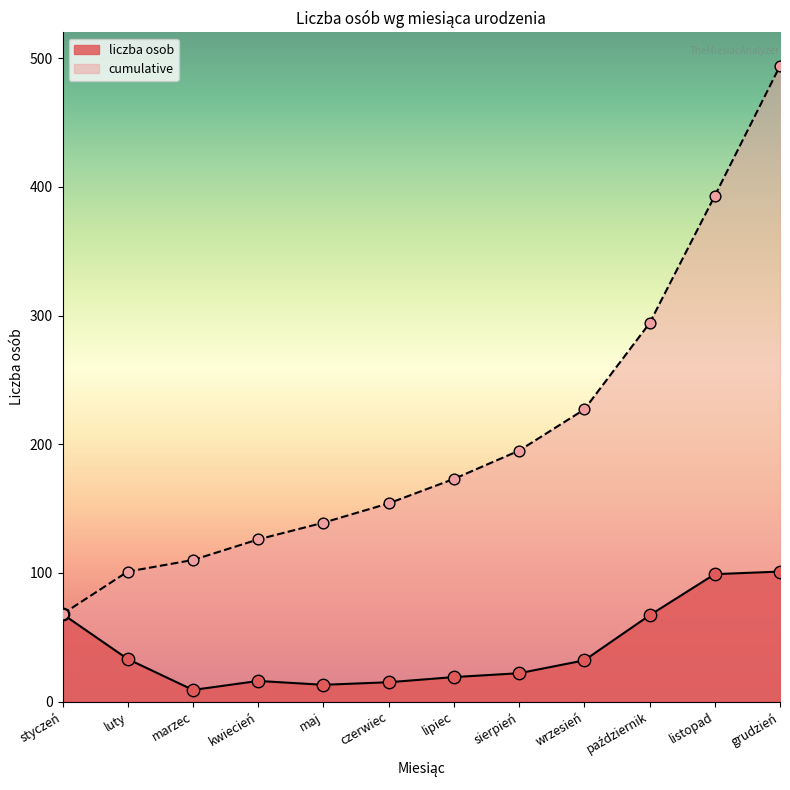

Which series contains the highest Y value?

cumulative